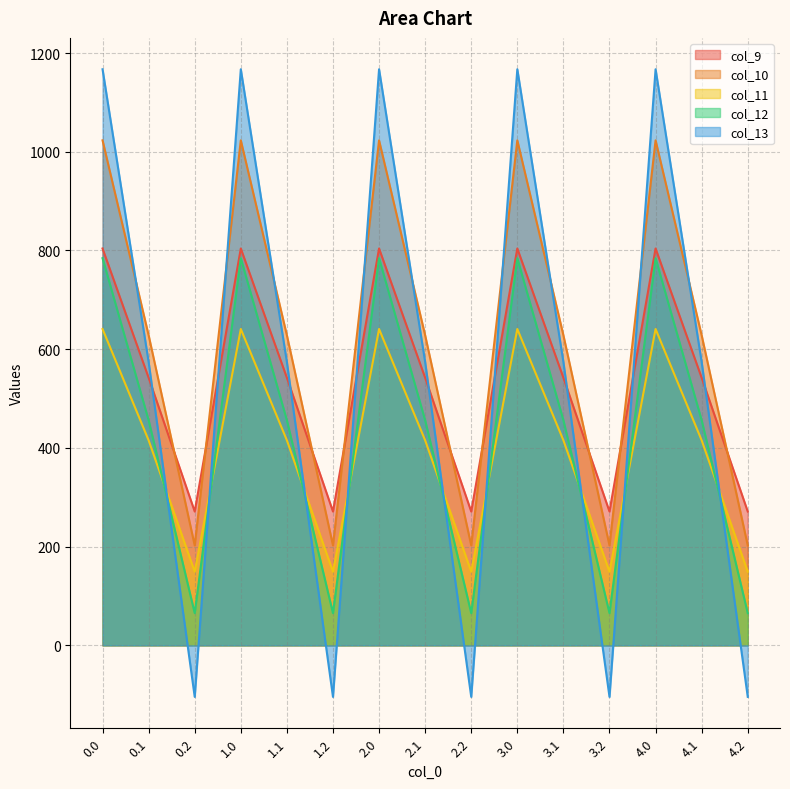

True or false: col_11 and col_9 cross at least once.

False